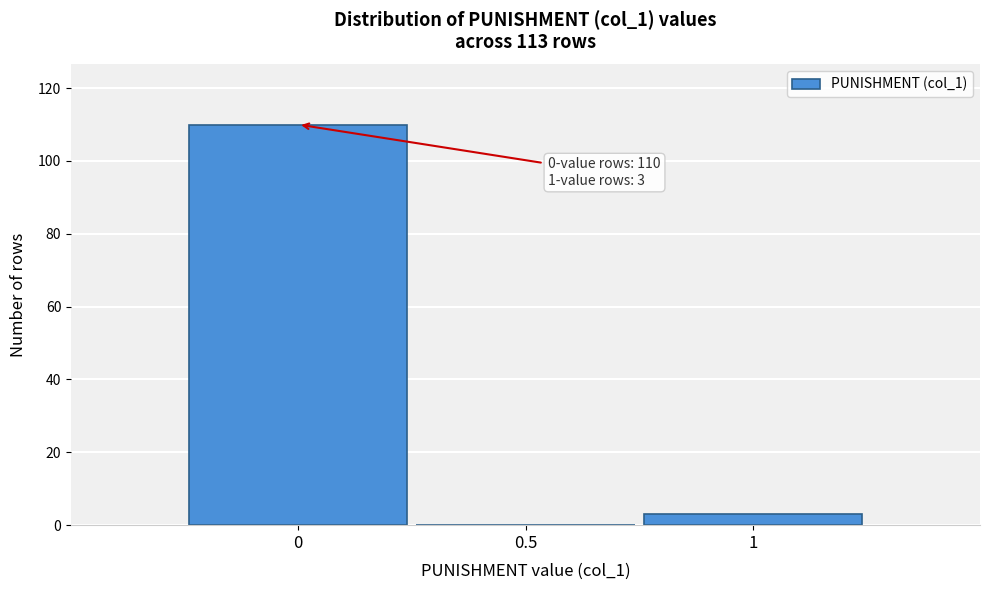

Over which range of the x-axis is the bar tallest?

-0.25 to 0.25